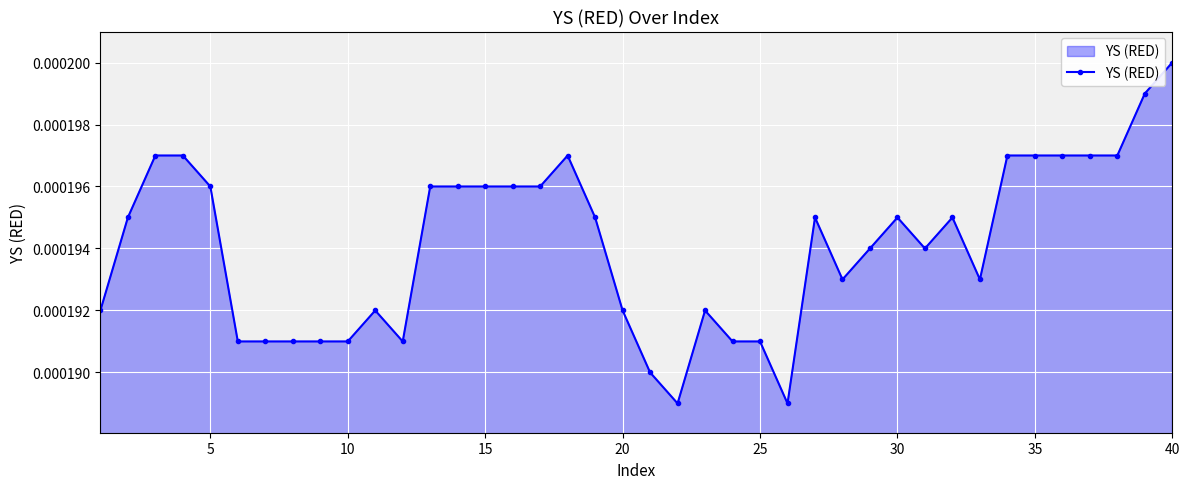

True or false: the data has more than 0 interior local peaks.

True